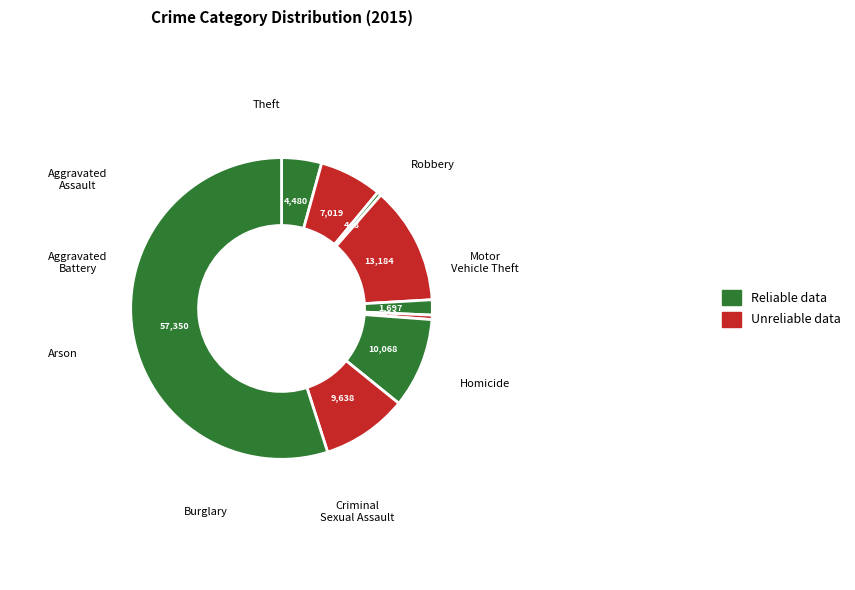

Is there a majority slice in this chart?

Yes